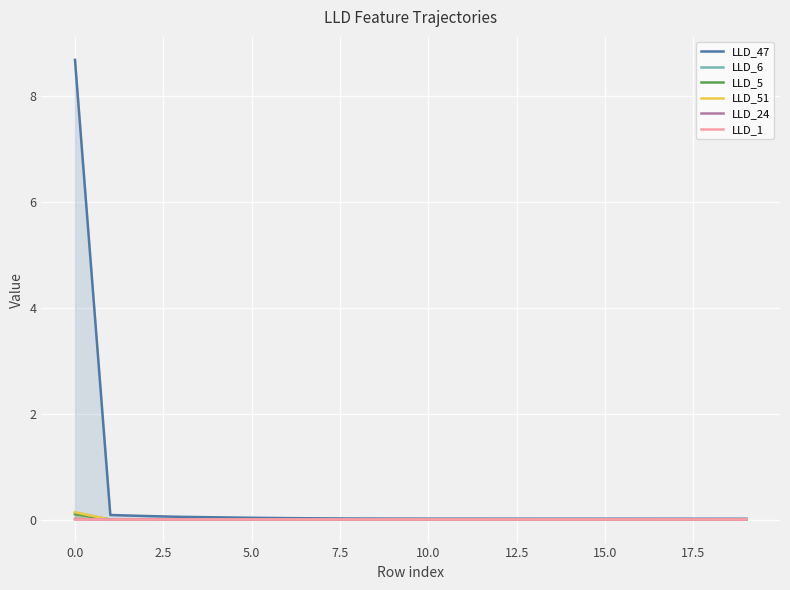

True or false: LLD_51 has a value of 0.0 at 19.

False